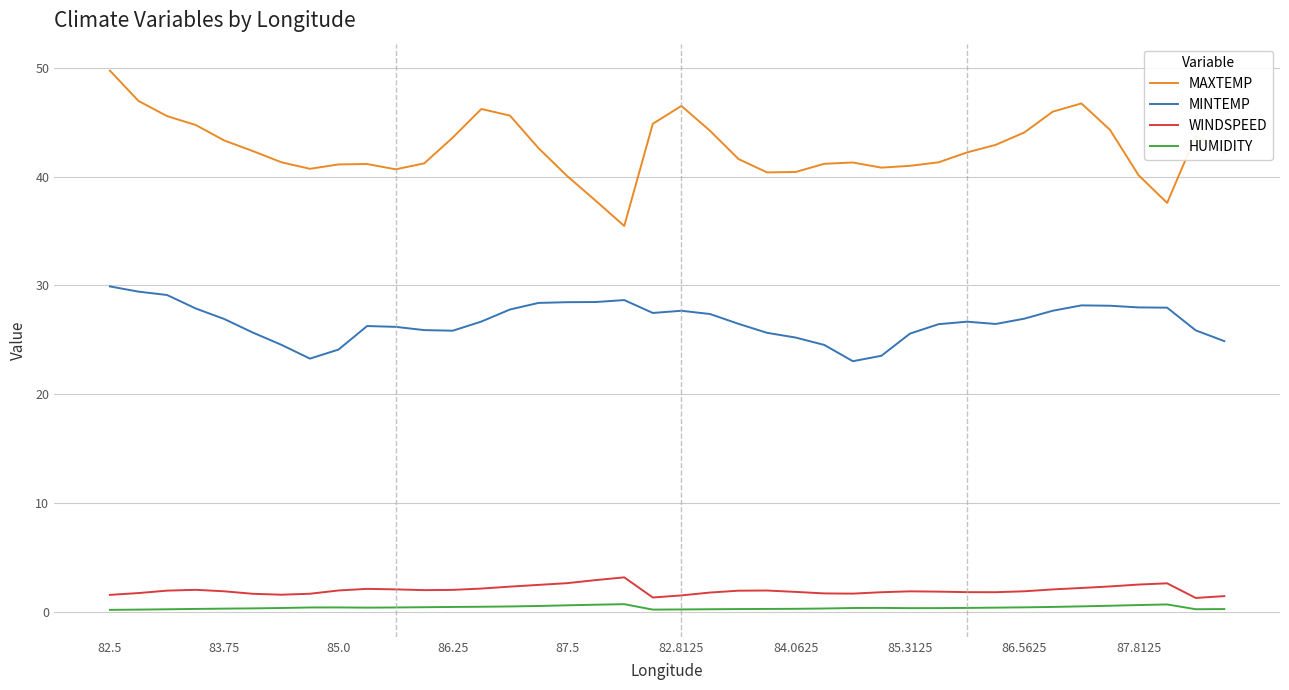

What is the maximum value for MAXTEMP?

49.7